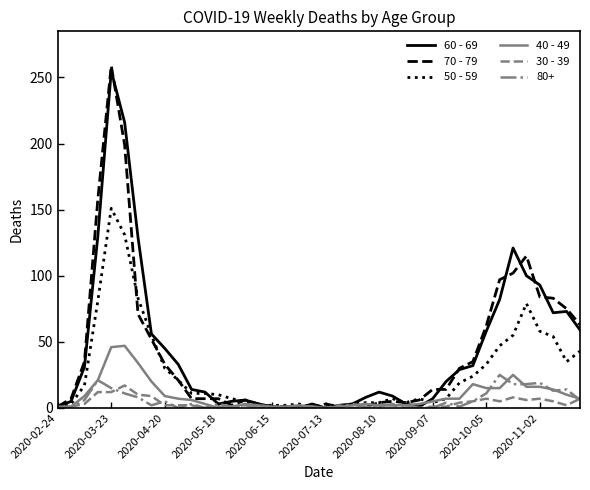

What is the sum of all 60 - 69 values?

1732